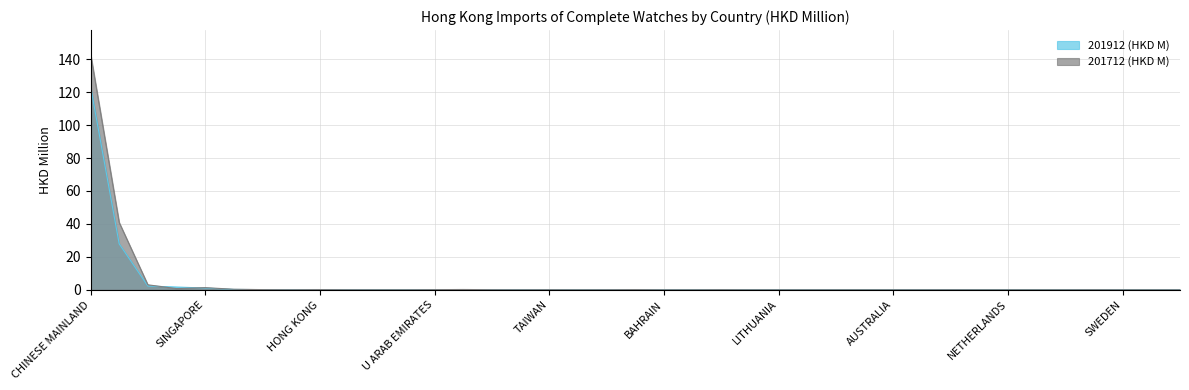

The 201712 (HKD M) series shows 0.0 at SLOVENIA. True or false?

False